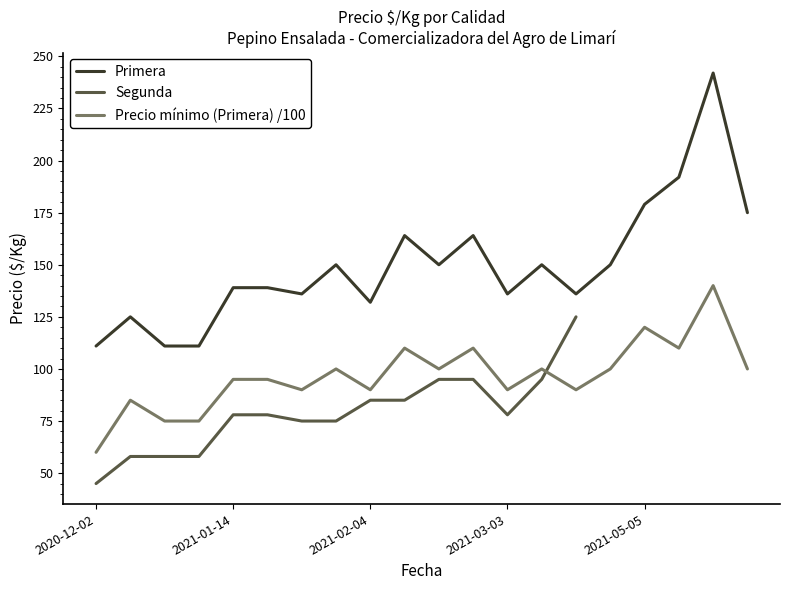

What is the average value of the Primera series?

150